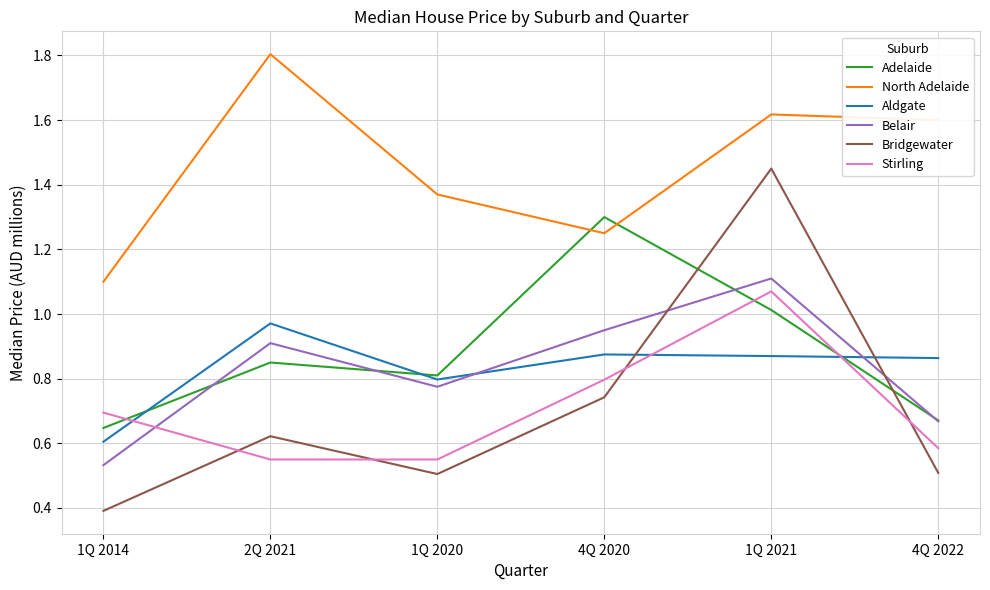

At which label is North Adelaide closest to 1?

1Q 2014